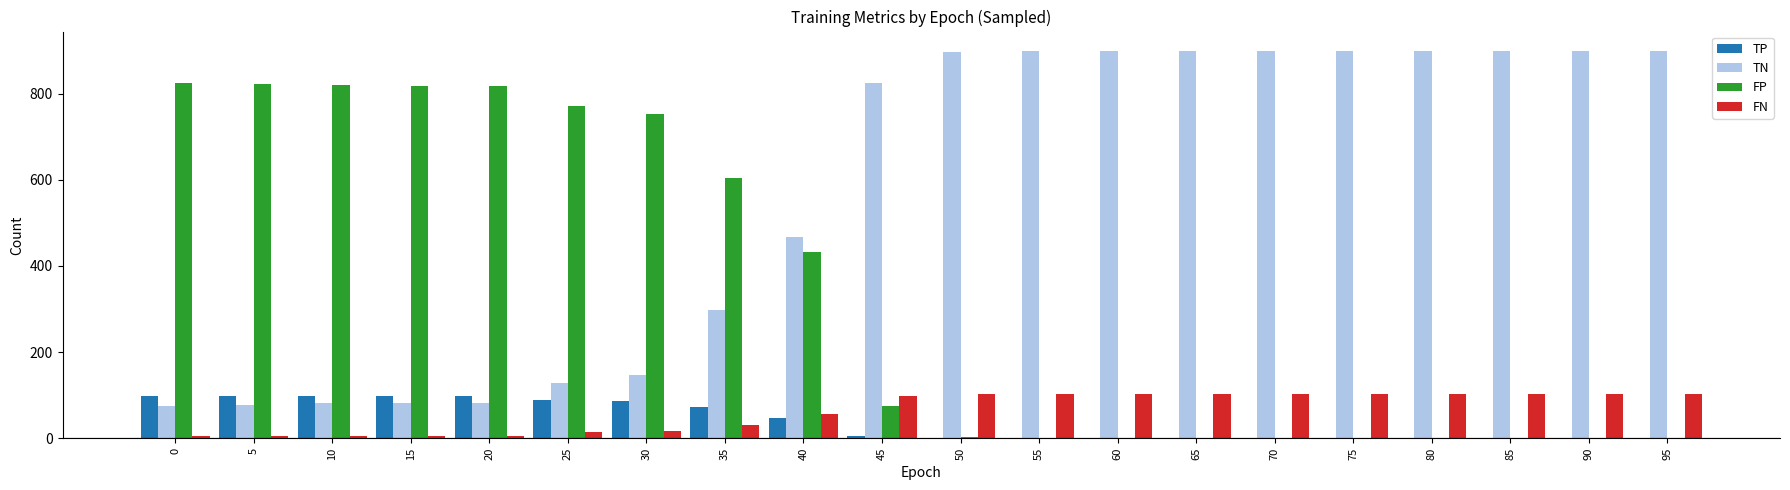

The value of FP at 40 is 433. True or false?

True